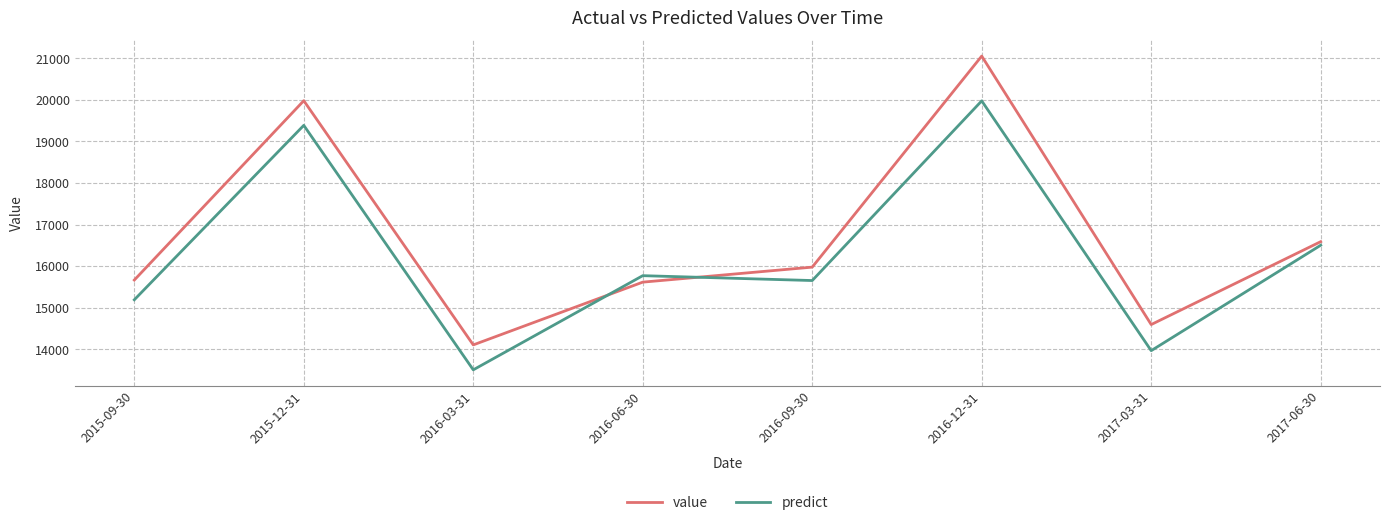

Which series has the widest spread of values?

value